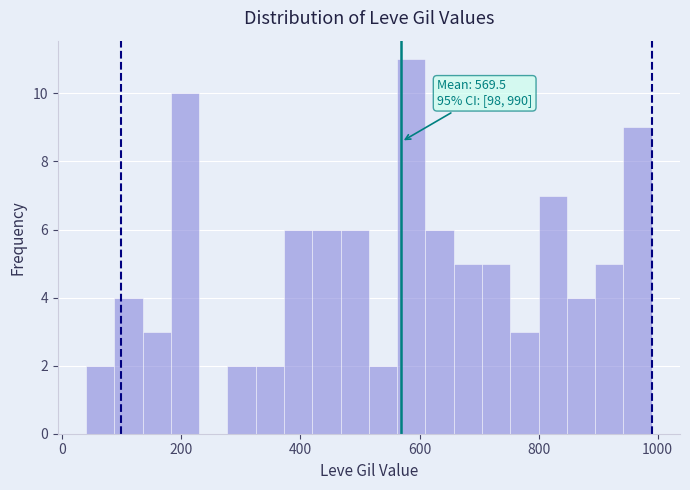

Read against the x-axis, roughly where is the centre of the tallest bar?

580